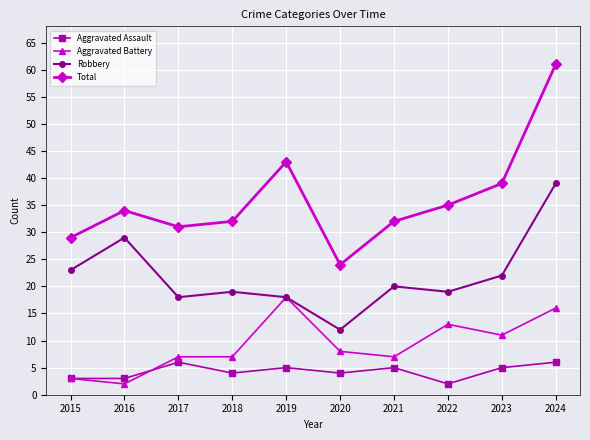

What is the difference between the Total values at 2019 and 2022?

8